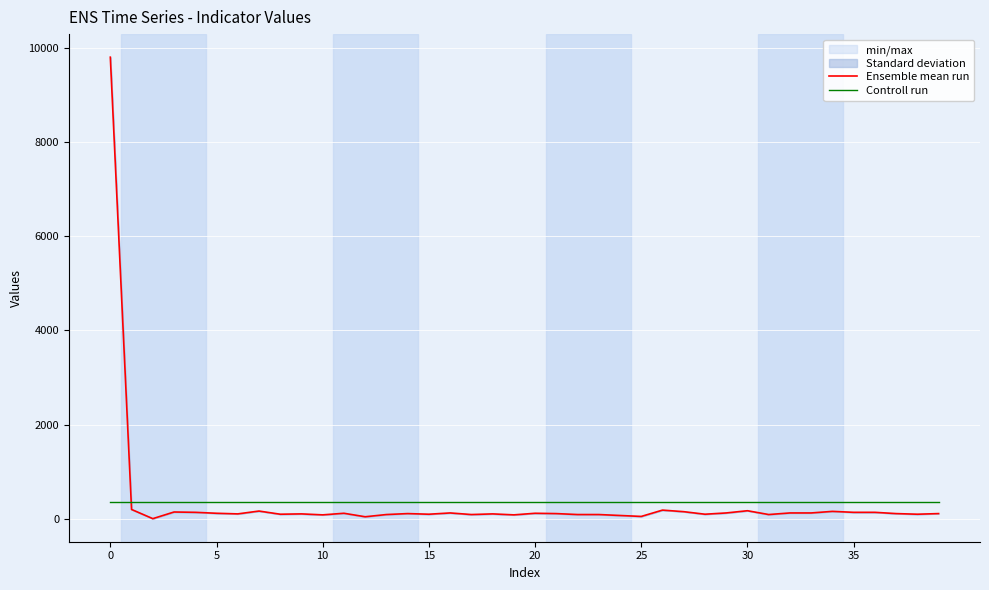

What is the maximum value for Ensemble mean run?

9804.0